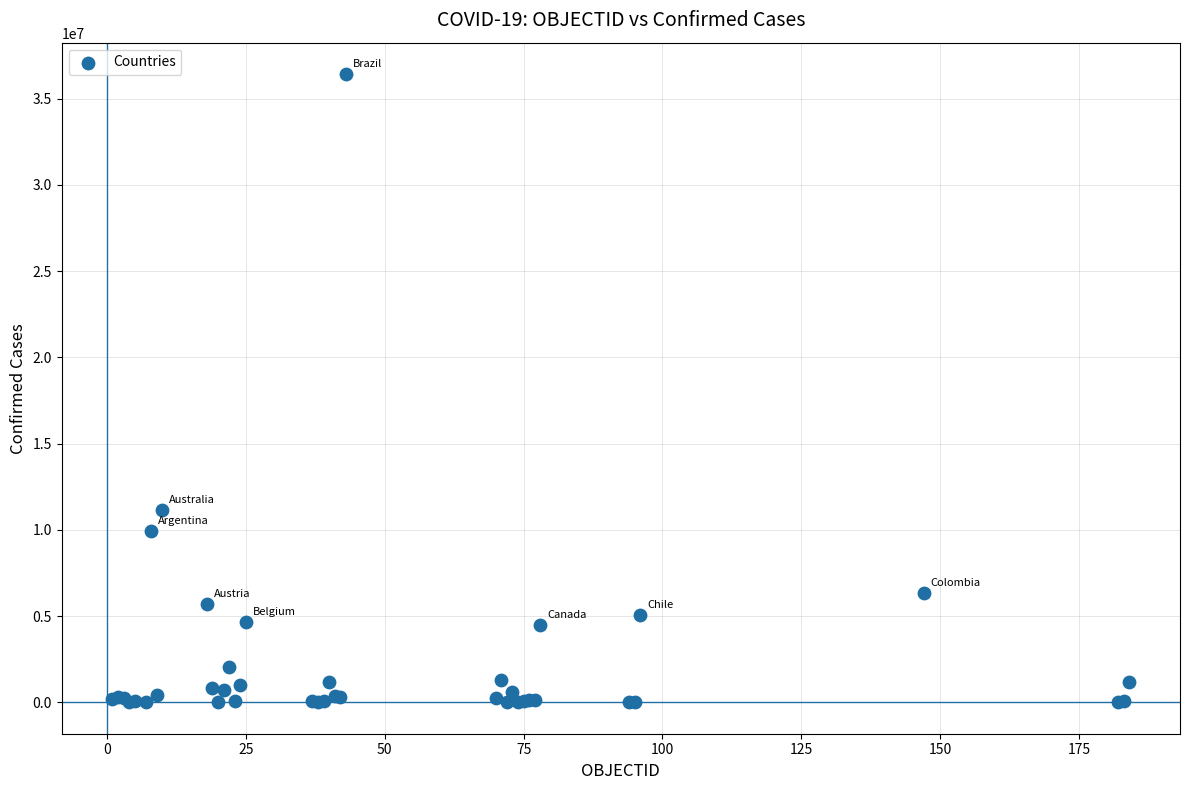

What Y value in the scatter plot is closest to 18215394?

11136734